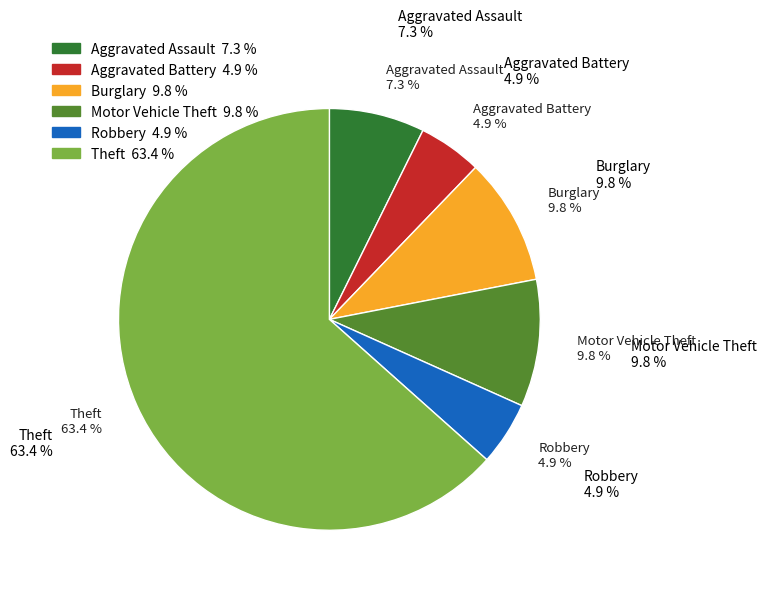

Do Motor Vehicle Theft and Arson together represent more than half of the pie?

No